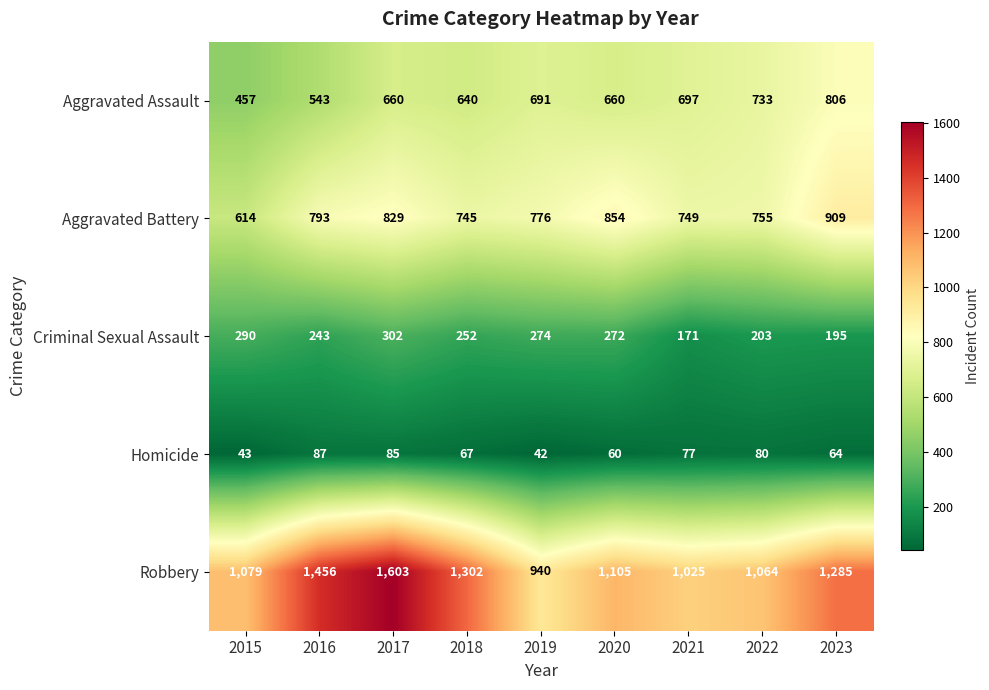

What is the difference between the highest and lowest values at 2023?

1221